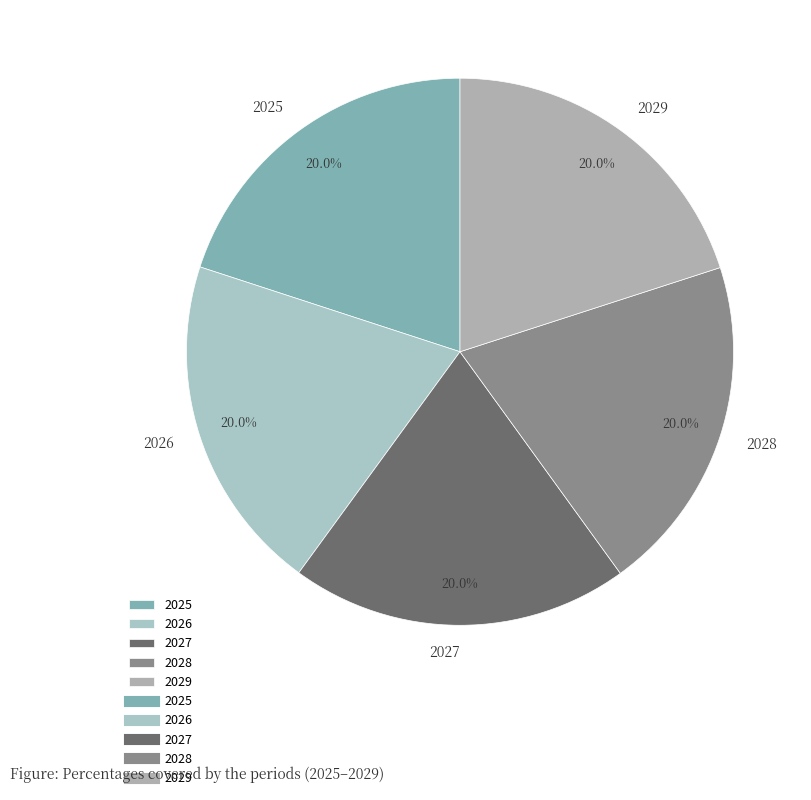

What is the ratio of the value at 2027 to the value at 2026?

1.0